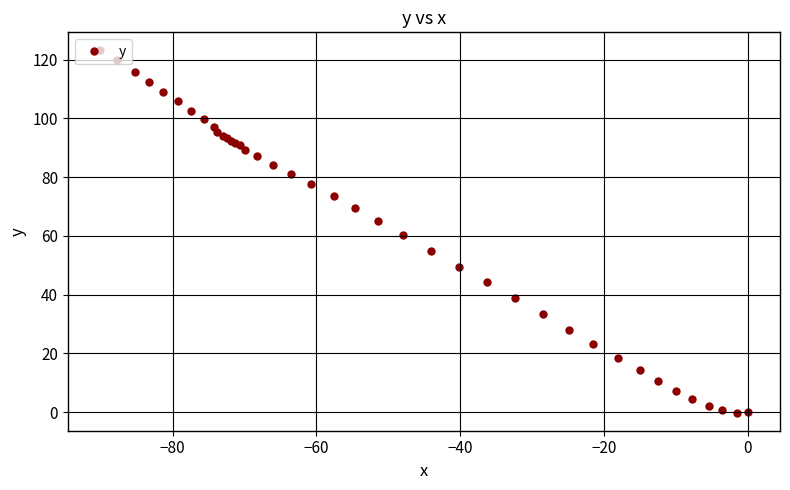

What is the maximum value shown in the chart?

123.1